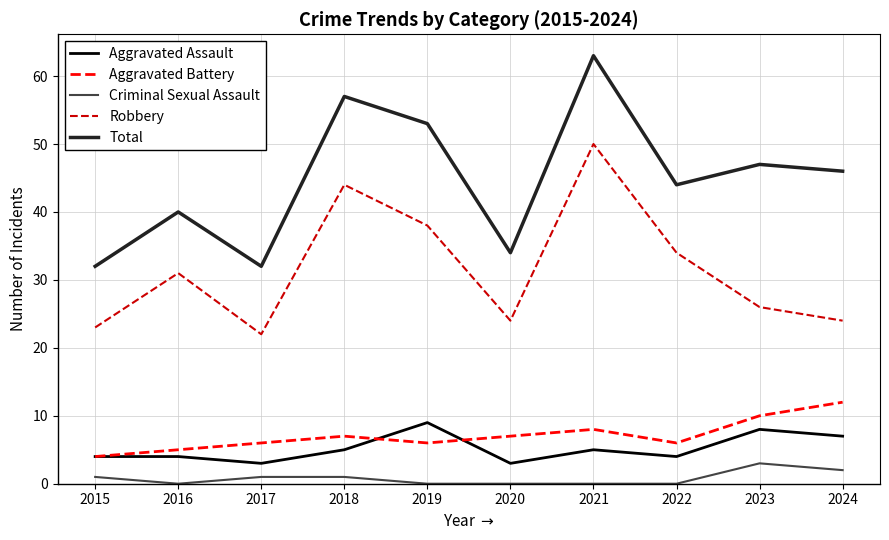

The Aggravated Battery series shows 7 at 2018. True or false?

True